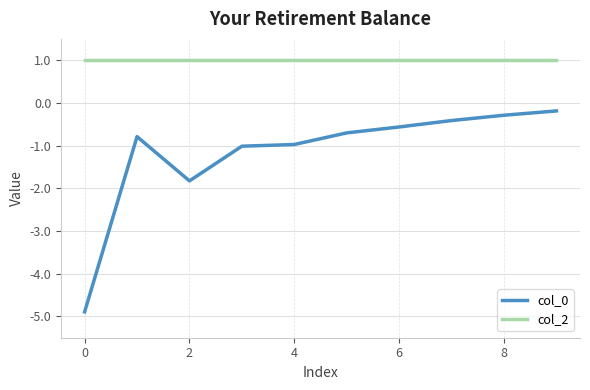

What is the maximum value shown in the chart?

1.0